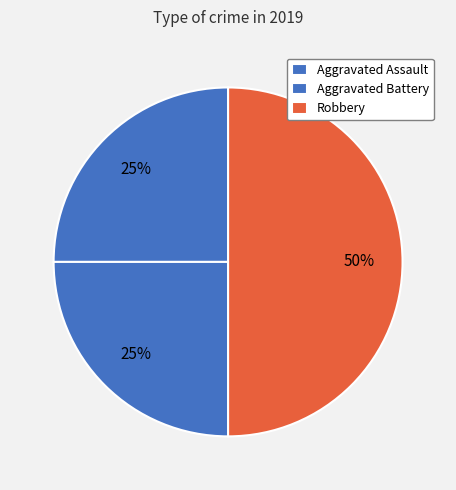

Does Robbery represent more than half of the total?

No